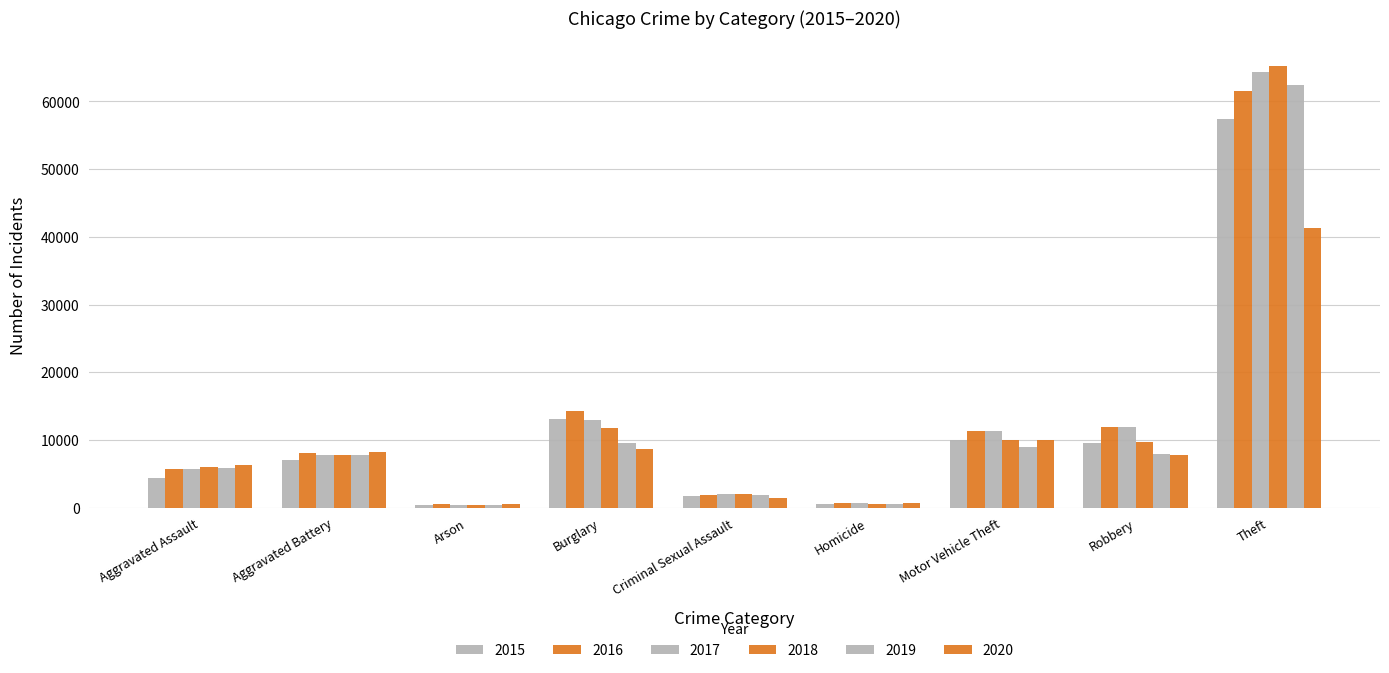

What is the difference between the 2015 values at Aggravated Battery and Burglary?

6165